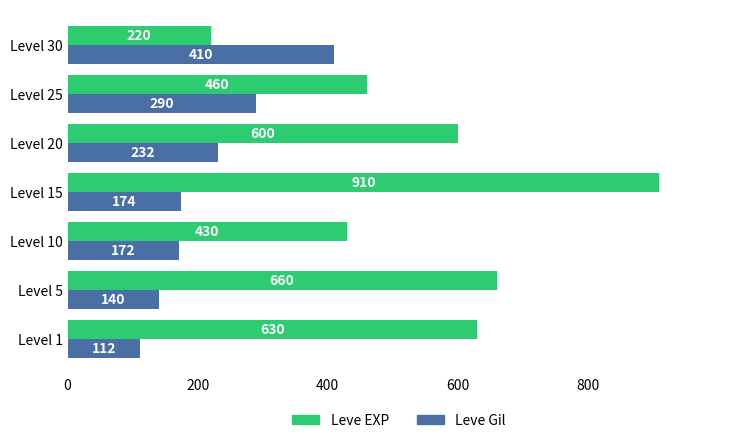

What is the difference between the maximum and second lowest values in the Leve EXP series?

480